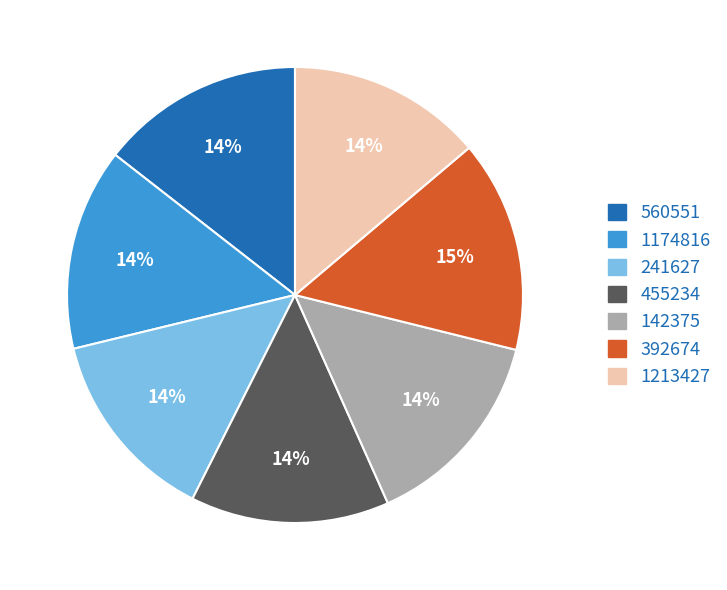

Do 1174816 and 241627 together represent more than half of the pie?

No